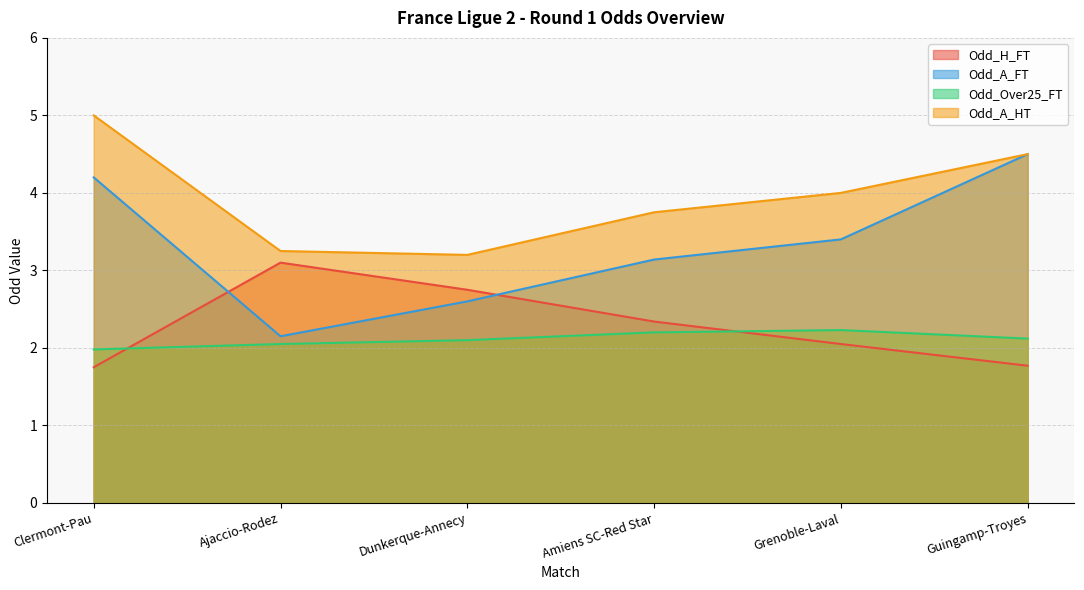

Which has a higher value, Amiens SC-Red Star or Dunkerque-Annecy?

Dunkerque-Annecy